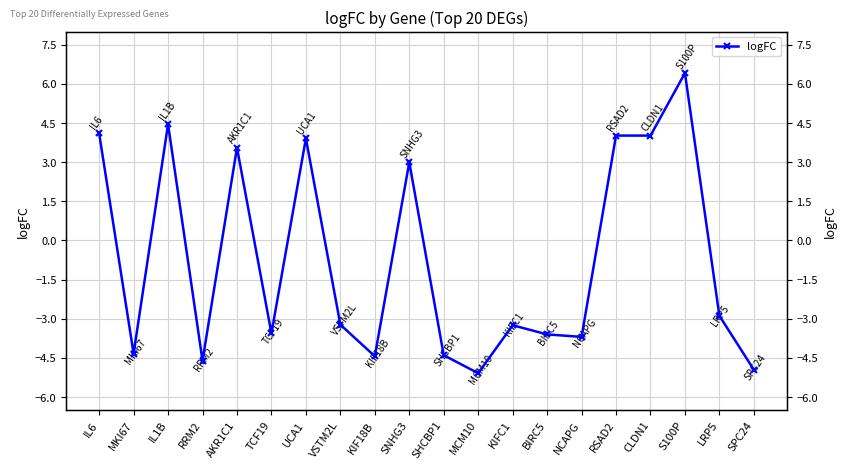

What is the value of the 3rd point from the left?

4.4